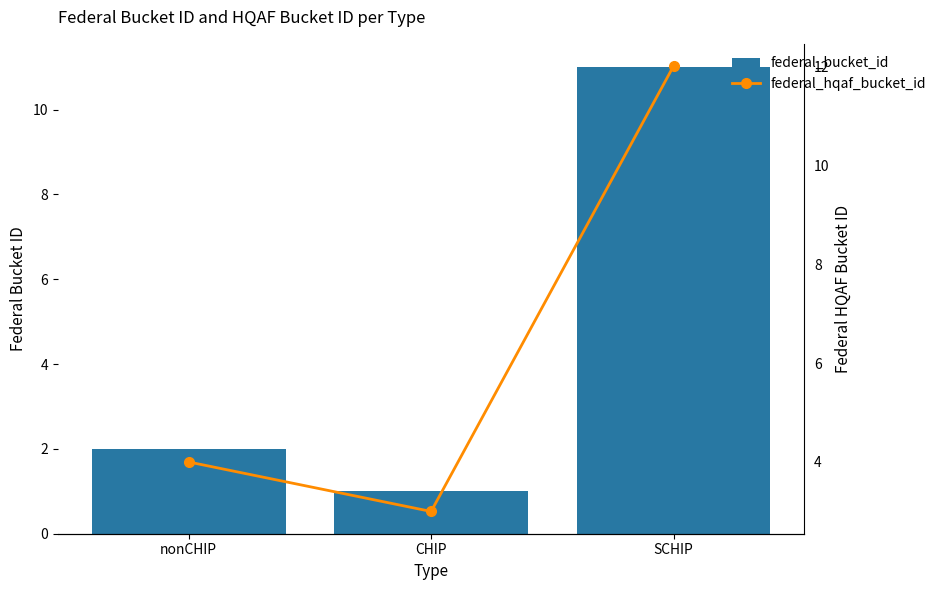

How many values in the federal_bucket_id series are below 2?

1